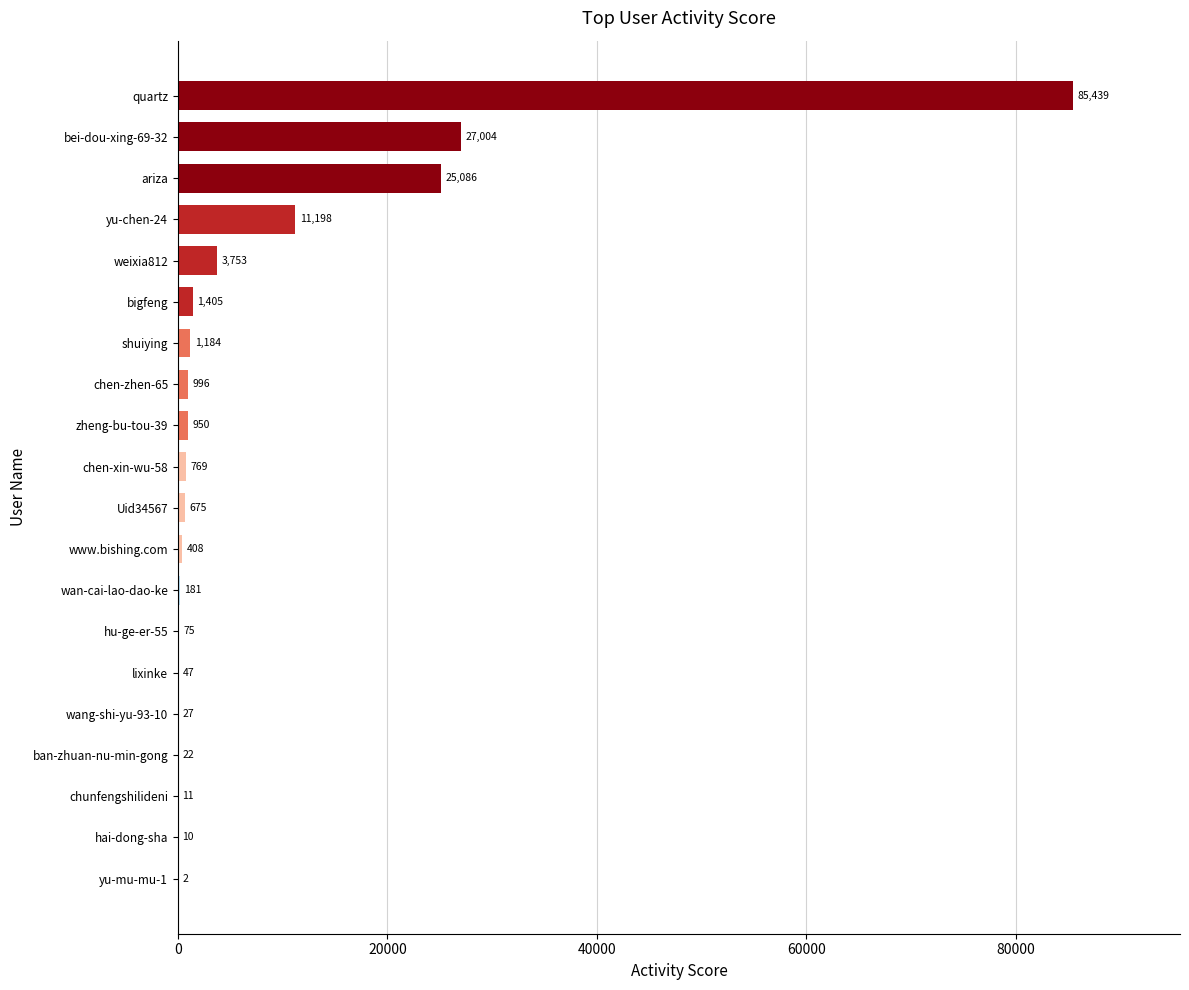

The value at ariza is 25086. True or false?

True